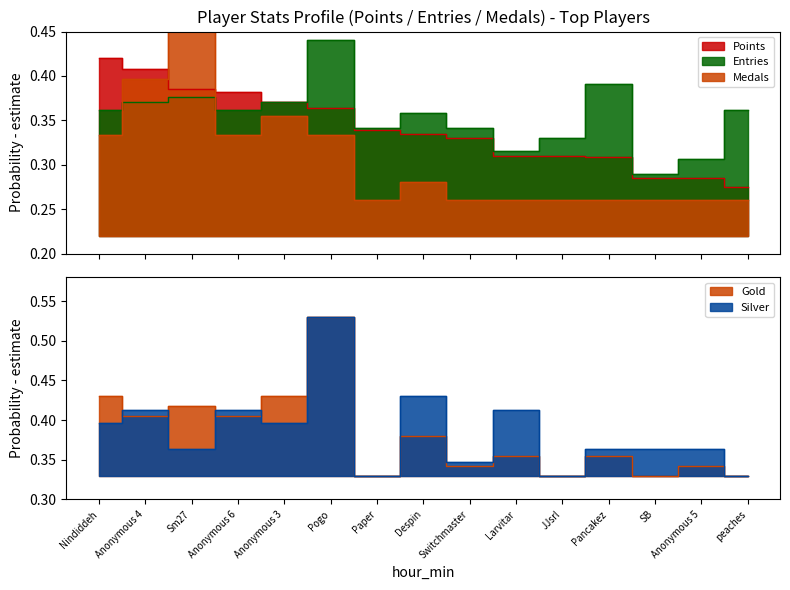

Is the value of Entries at Pancakez greater than the value of Medals at Anonymous 4?

No